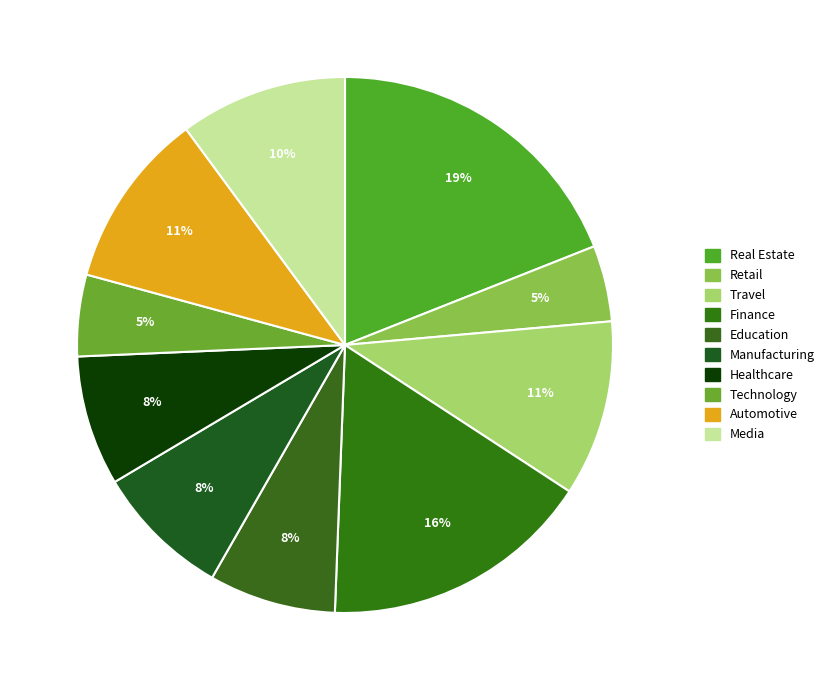

Is the sum of Technology and Education greater than half?

No